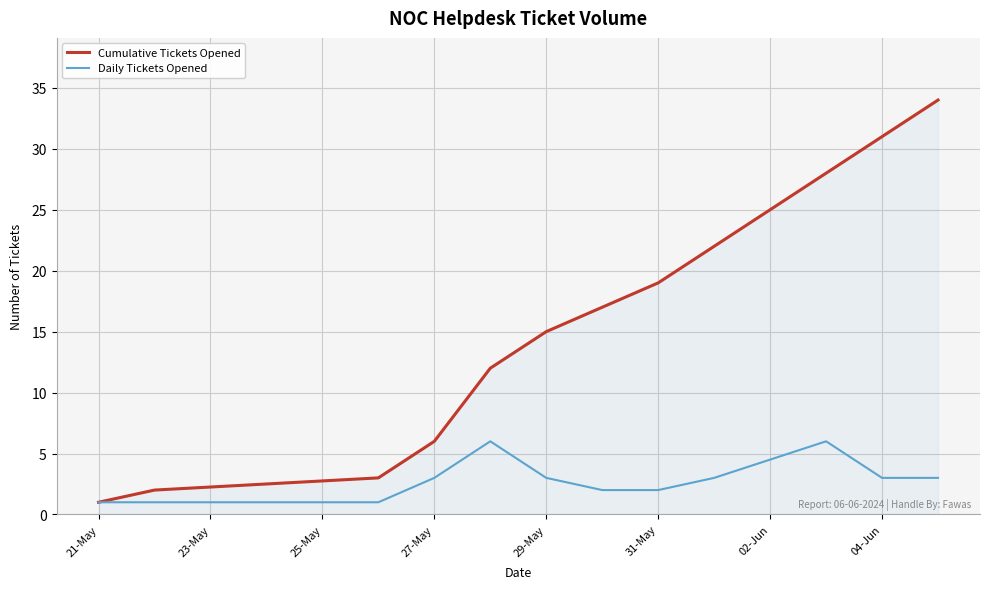

What are all the series names shown in the legend?

Cumulative Tickets Opened, Daily Tickets Opened